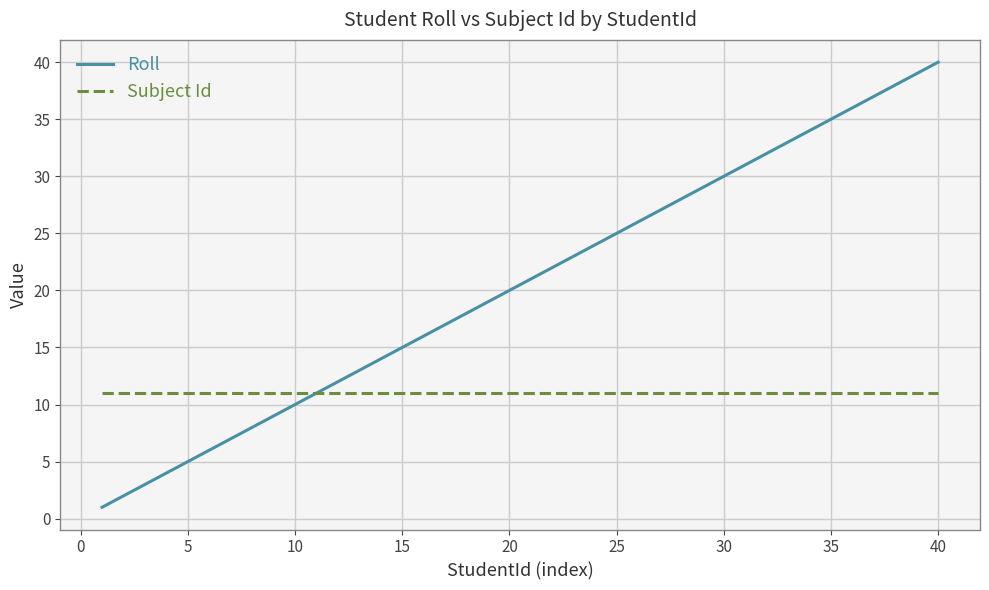

List the series in order of their peak value, lowest first.

Subject Id, Roll